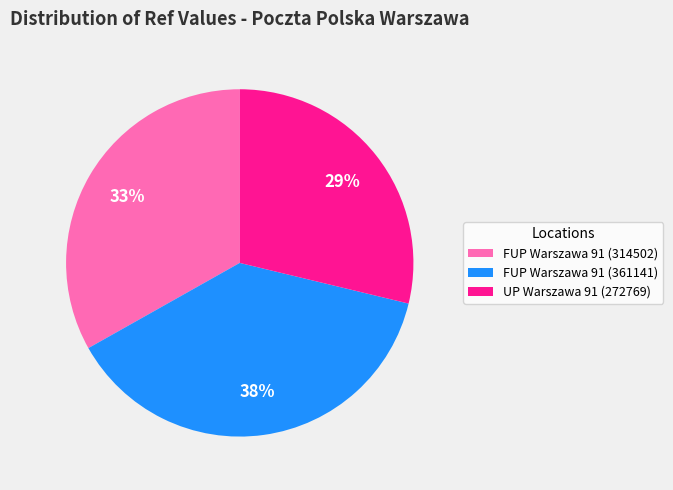

What is the ratio of the value at UP Warszawa 91 (272769) to the value at FUP Warszawa 91 (314502)?

0.9